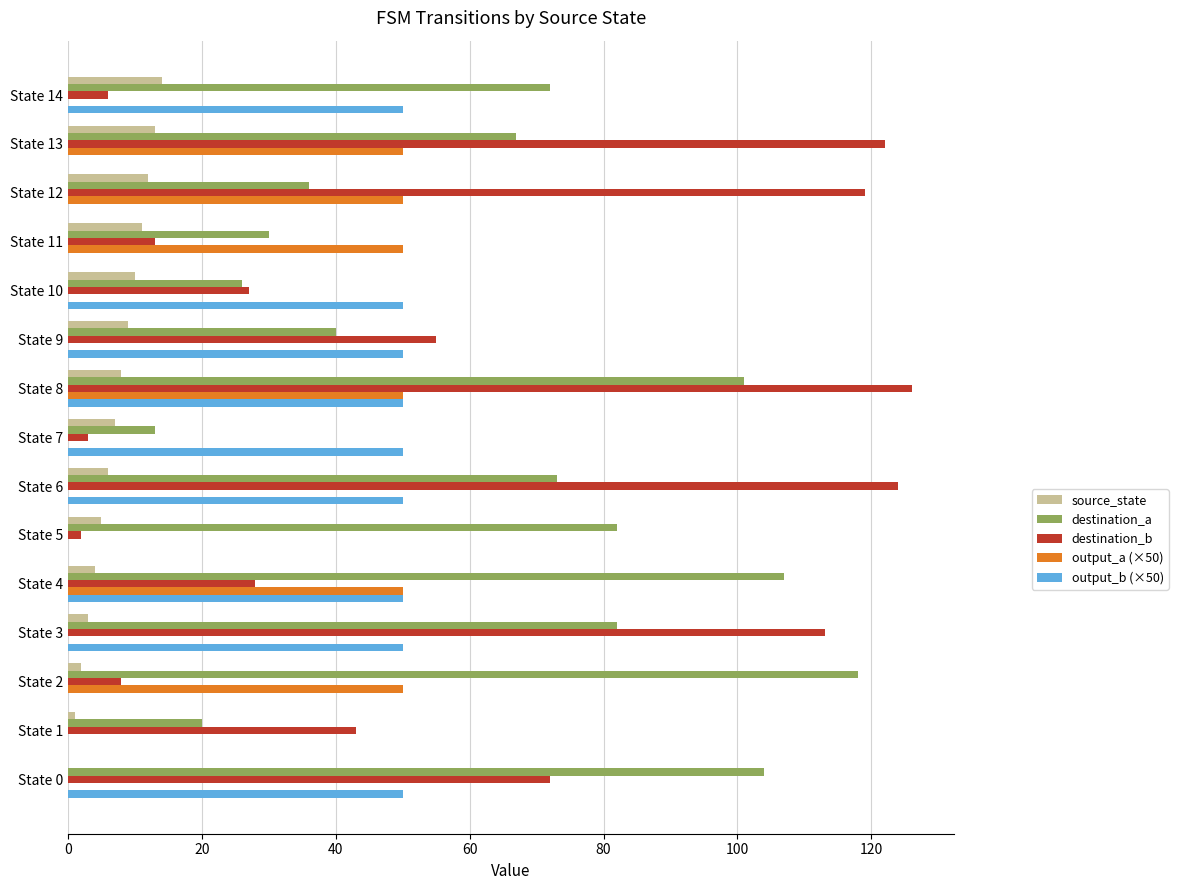

Count the number of data series in this chart.

5